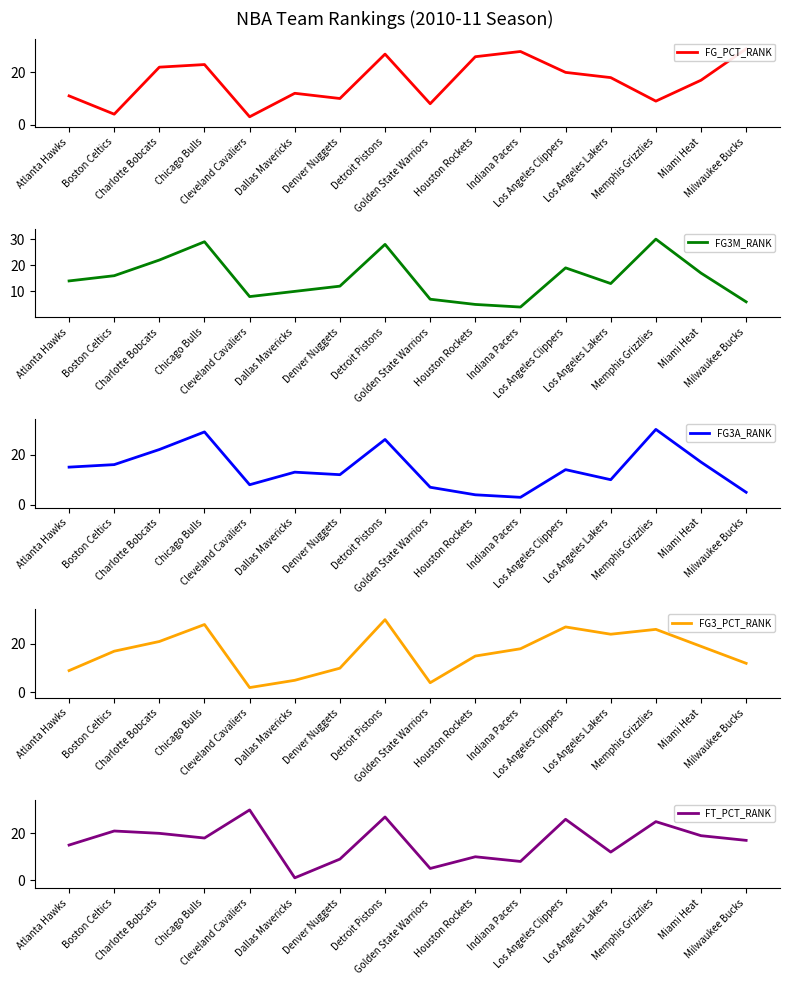

What position from the left is Charlotte Bobcats?

3